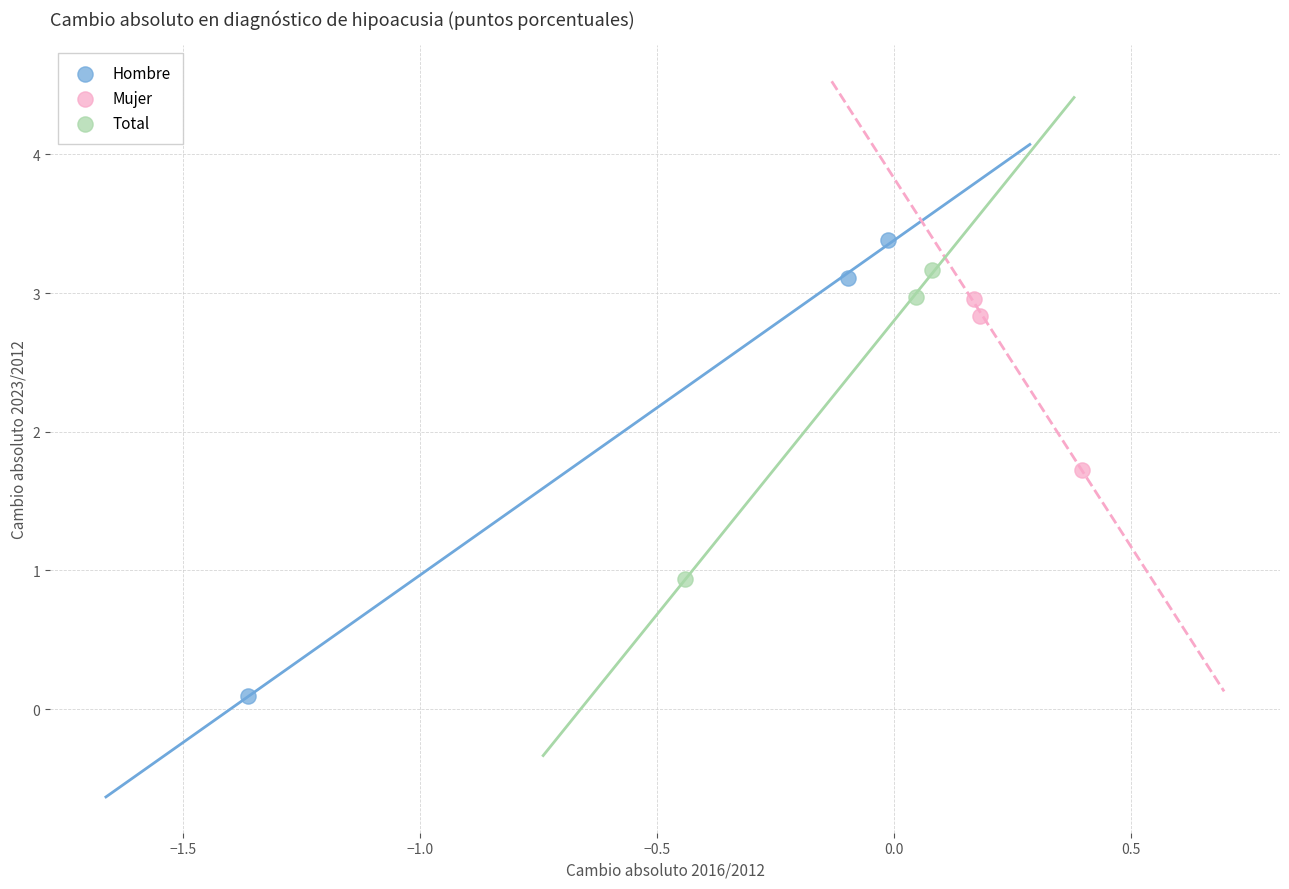

Which series has the largest Y range (max minus min)?

Hombre